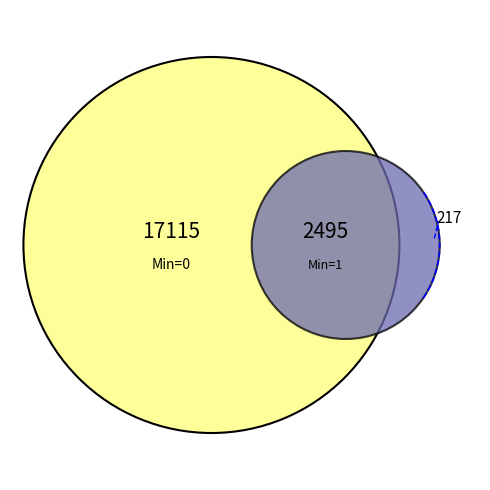

To the nearest percent, what is the average slice percentage?

5%